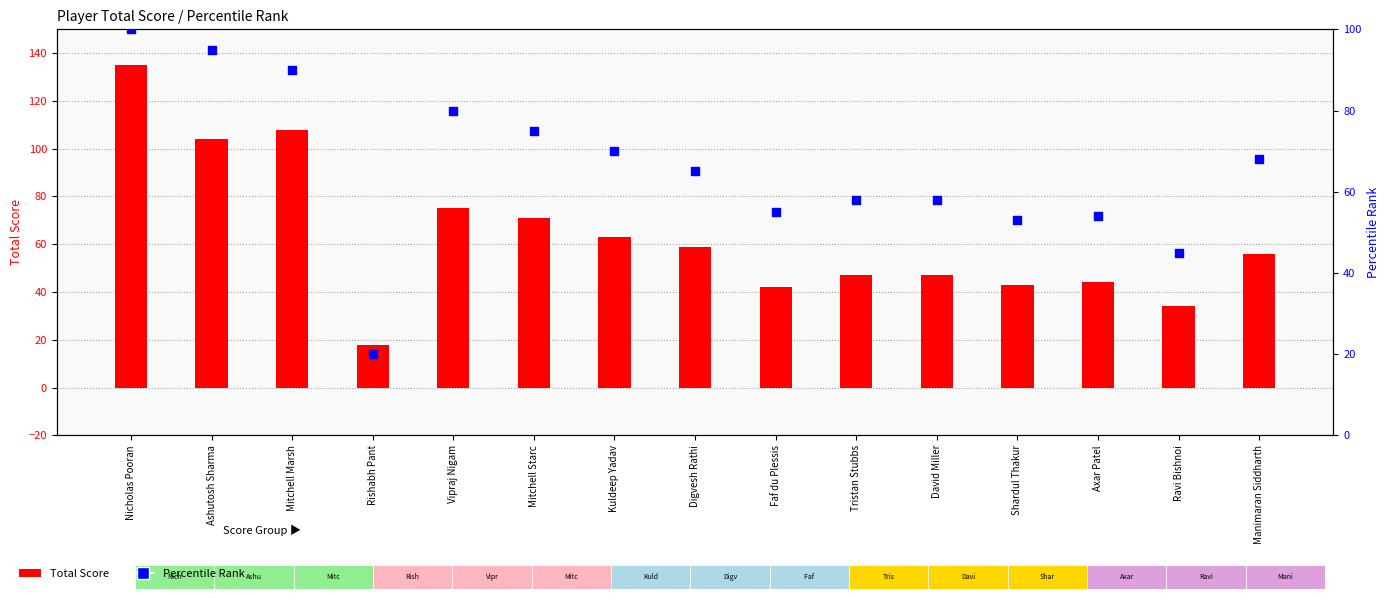

At how many categories does at least one series exceed 54?

11